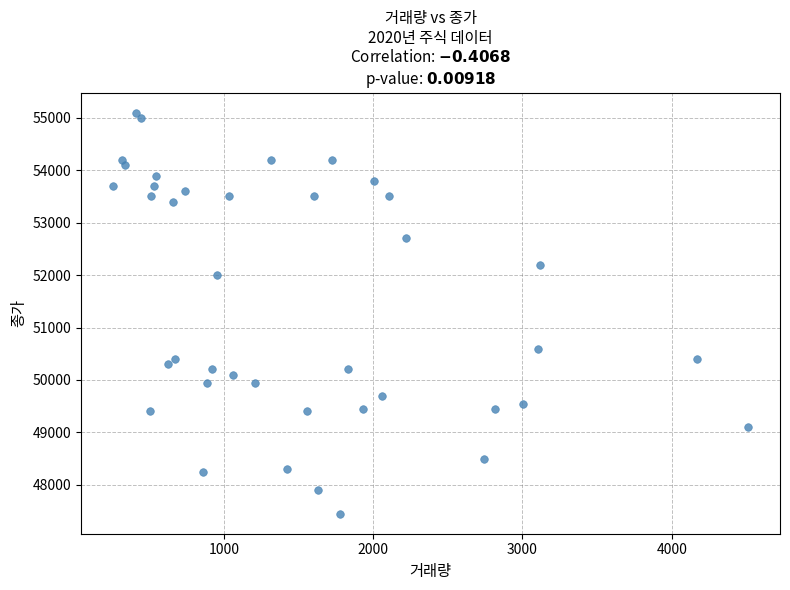

What is the range of X values (max minus min)?

4256